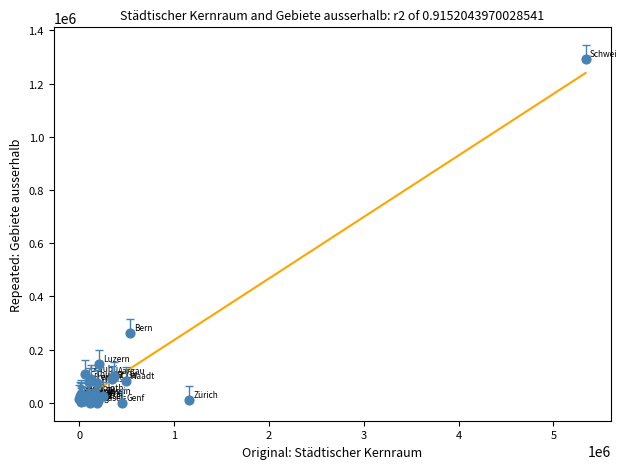

What Y value in the scatter plot is closest to 646432?

261871